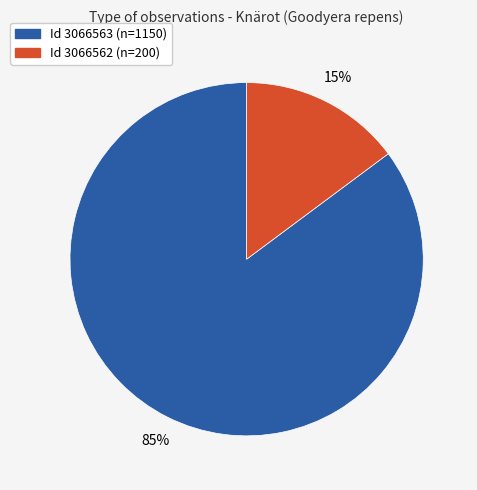

Is there any slice that represents more than half of the pie?

Yes